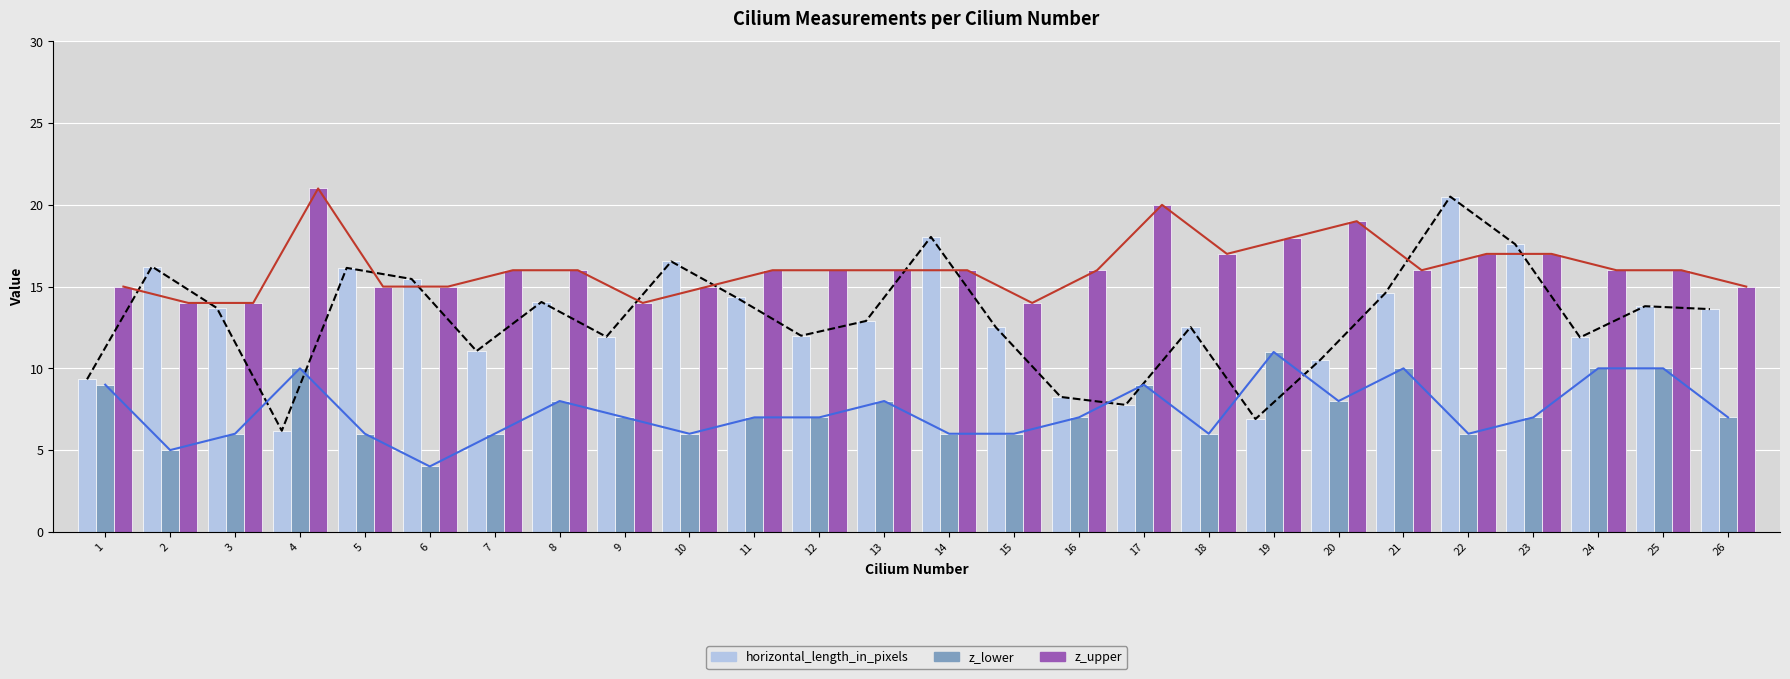

What value does the horizontal_length_in_pixels series have at 4?

6.2